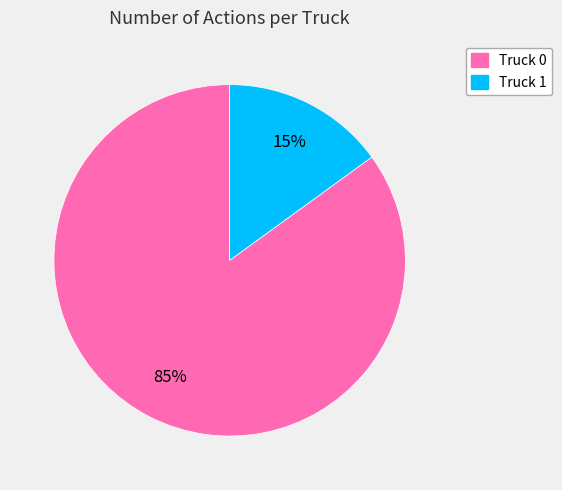

Is the sum of Truck 1 and Truck 0 greater than half?

Yes